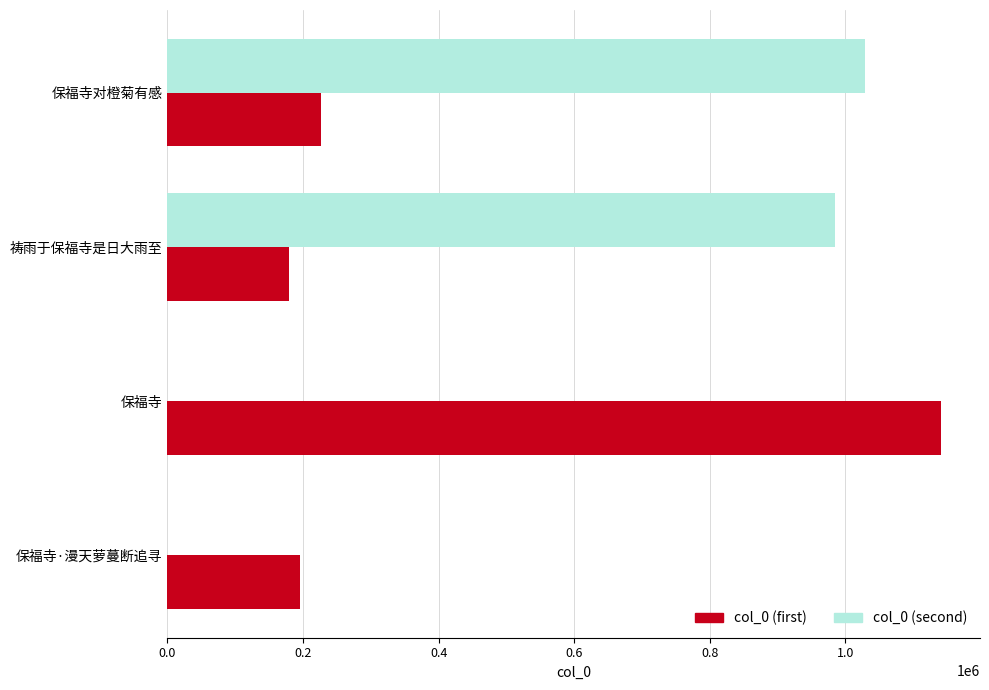

What is the greatest value displayed?

1141441